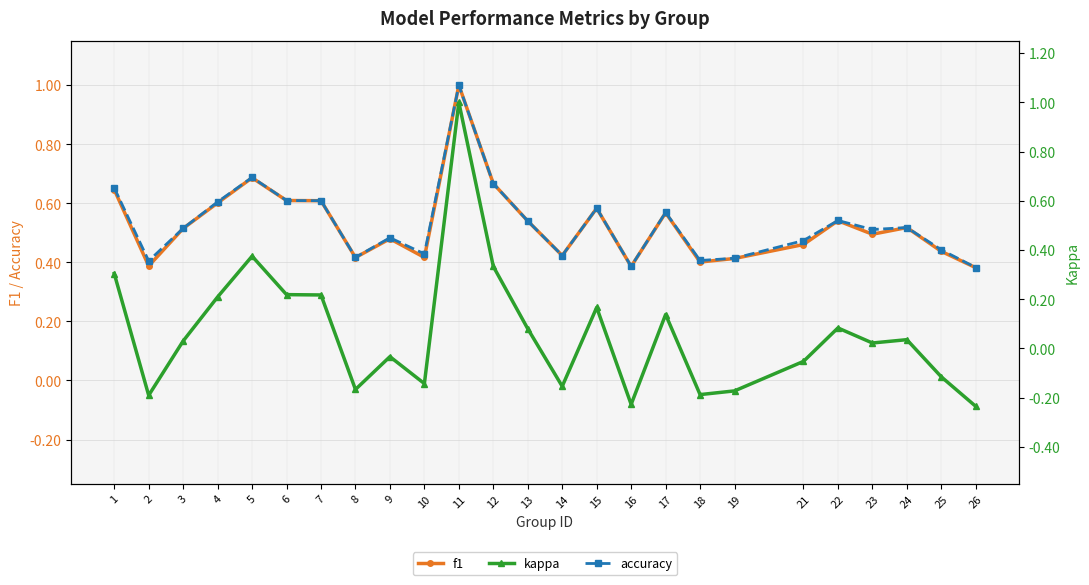

How many values in the kappa series are below 0?

11